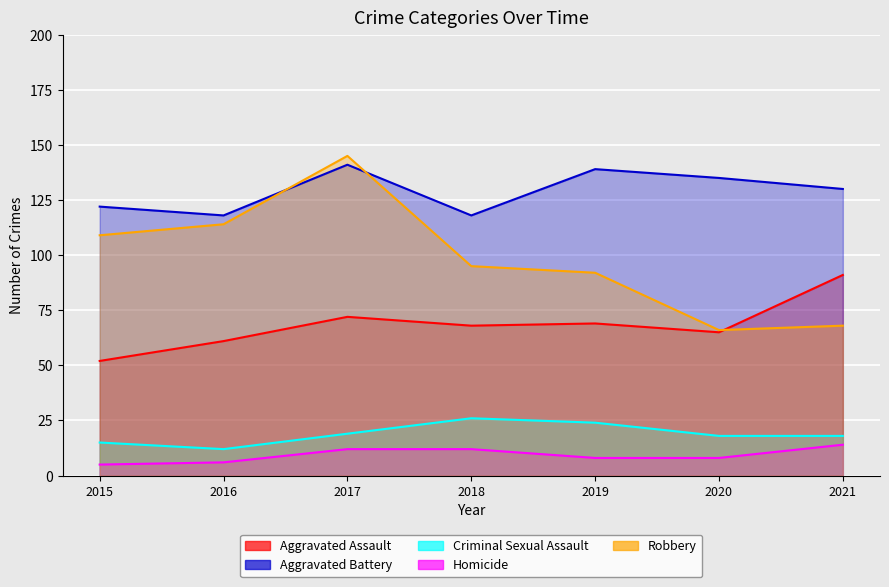

Reading left to right, extract all data points from this chart.

Aggravated Assault: 52	61	72	68	69	65	91
Aggravated Battery: 122	118	141	118	139	135	130
Criminal Sexual Assault: 15	12	19	26	24	18	18
Homicide: 5	6	12	12	8	8	14
Robbery: 109	114	145	95	92	66	68